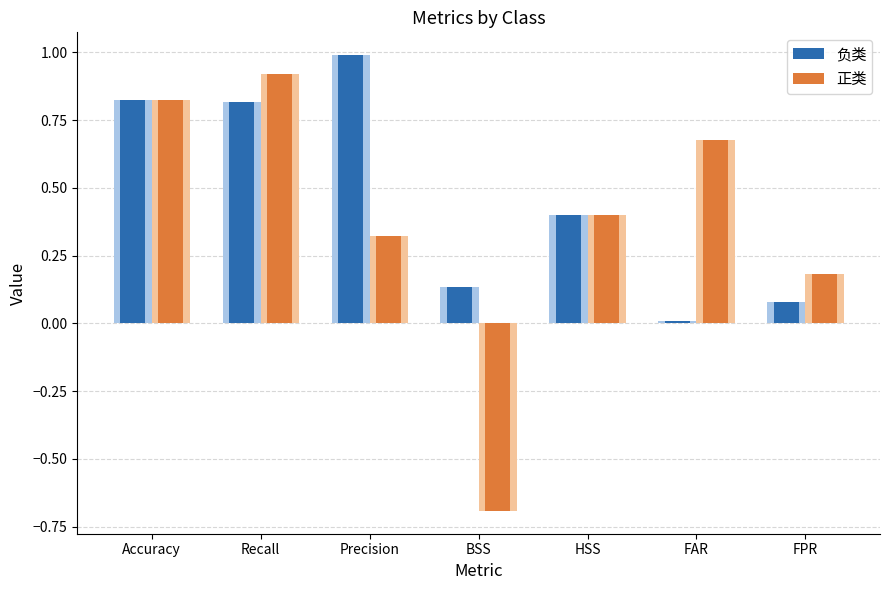

What is the total value across all series at Recall?

1.7